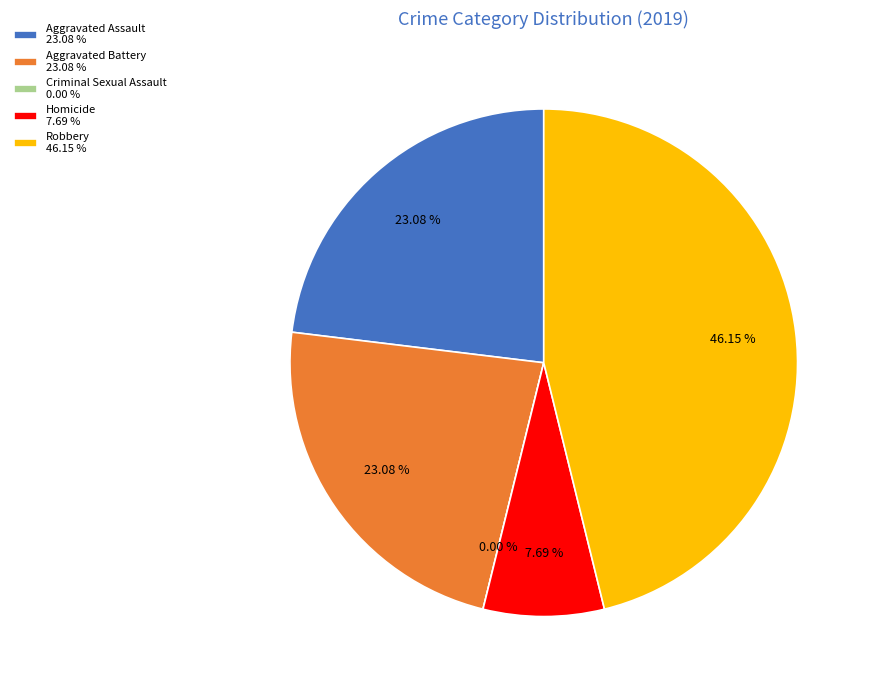

Which slice is the smallest?

Criminal Sexual Assault